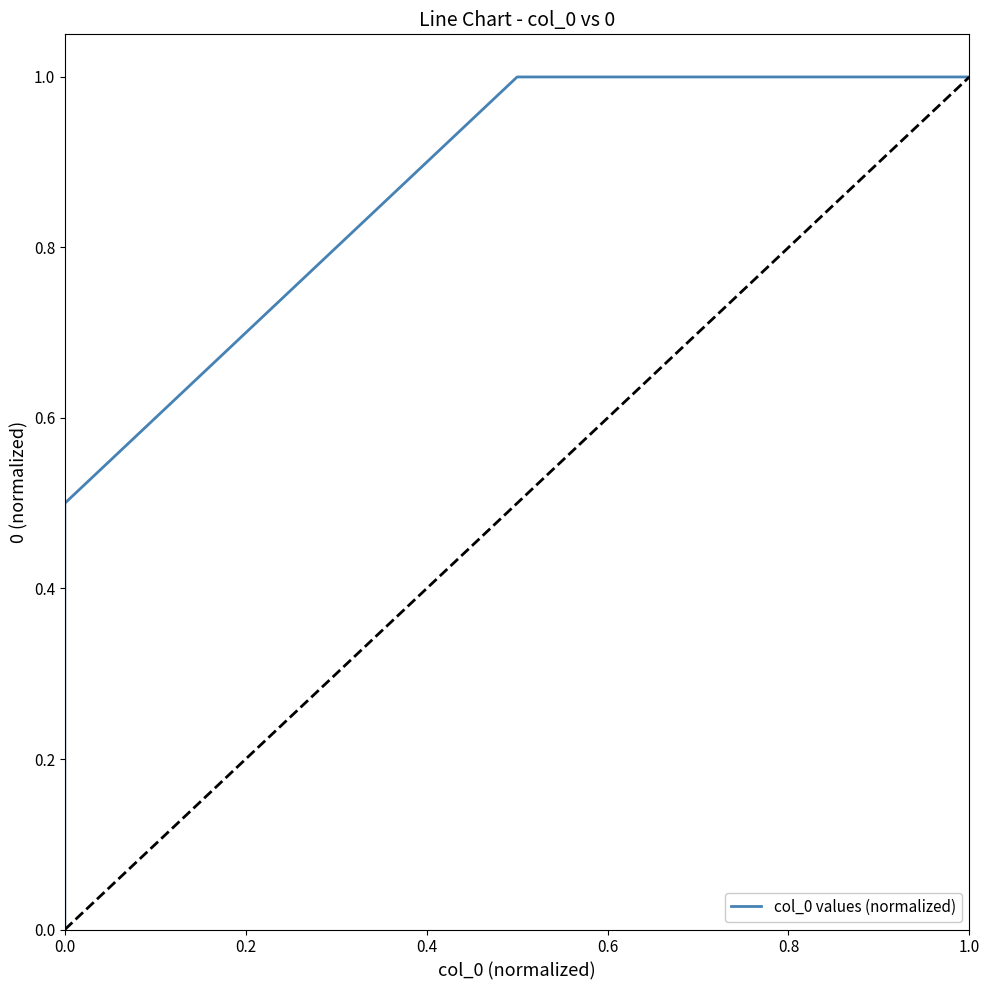

How many distinct data groups are displayed?

1